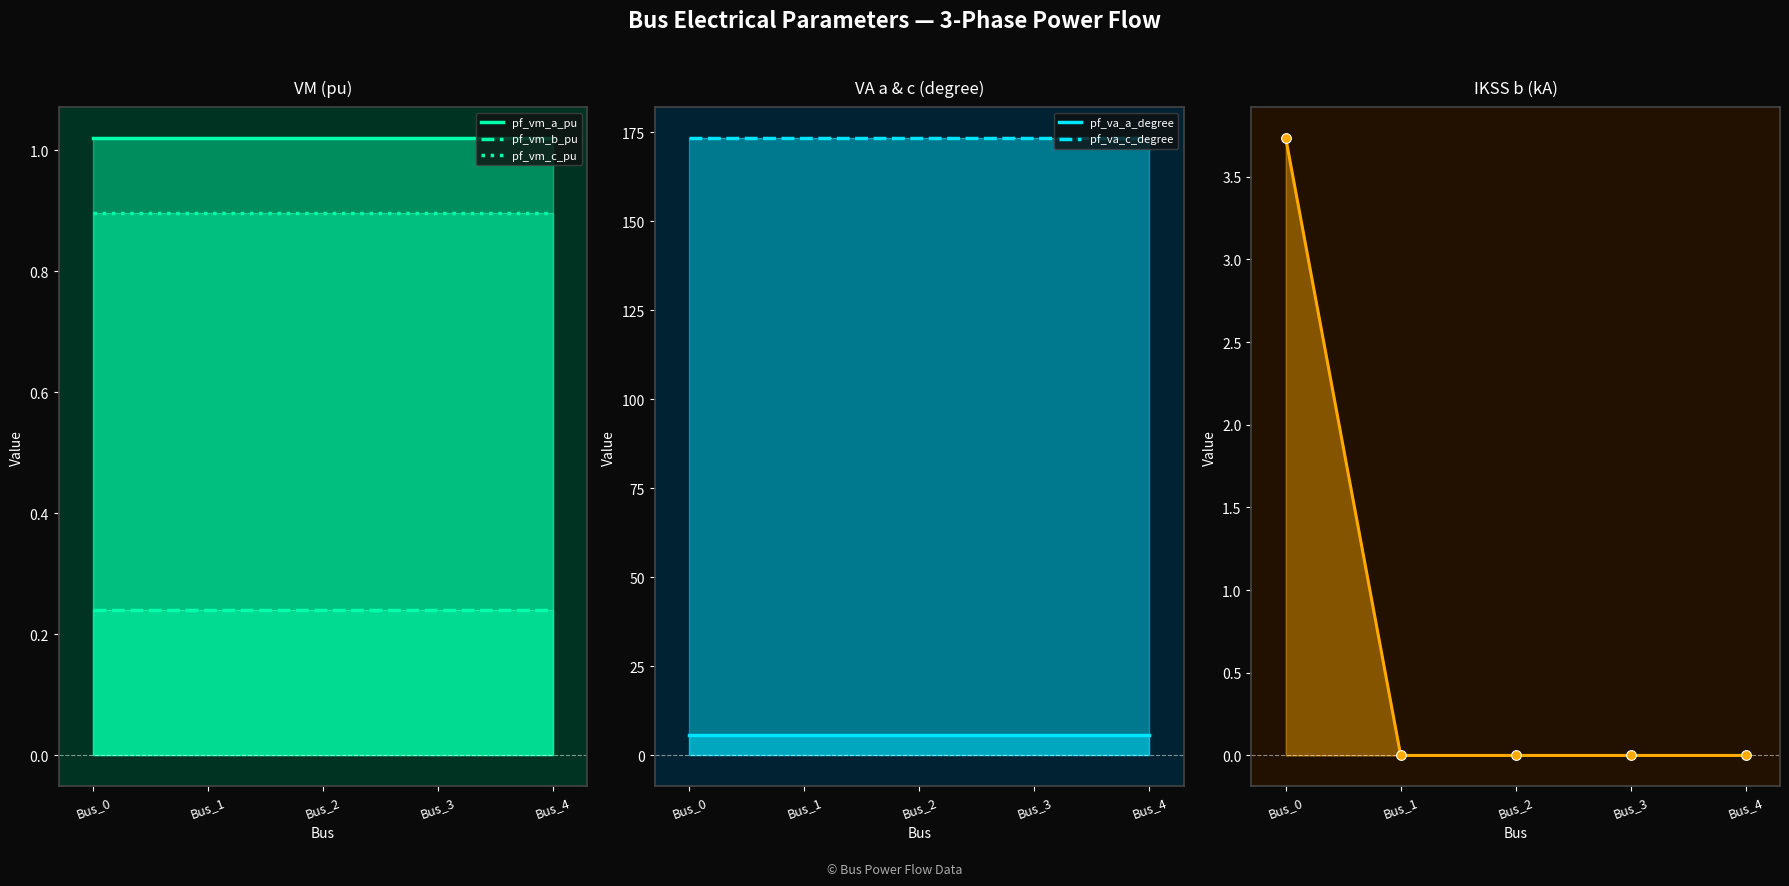

Which series has the largest range (max minus min)?

pf_ikss_b_ka